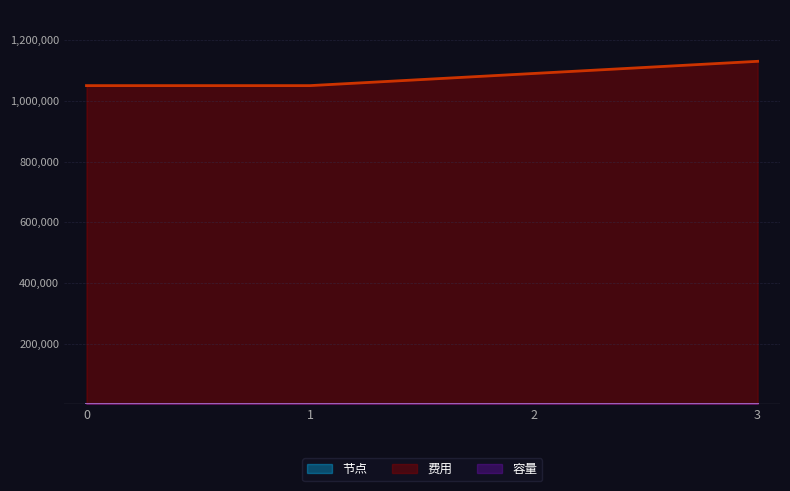

What is the value of the 费用 point at the 2nd from the left?

1050000